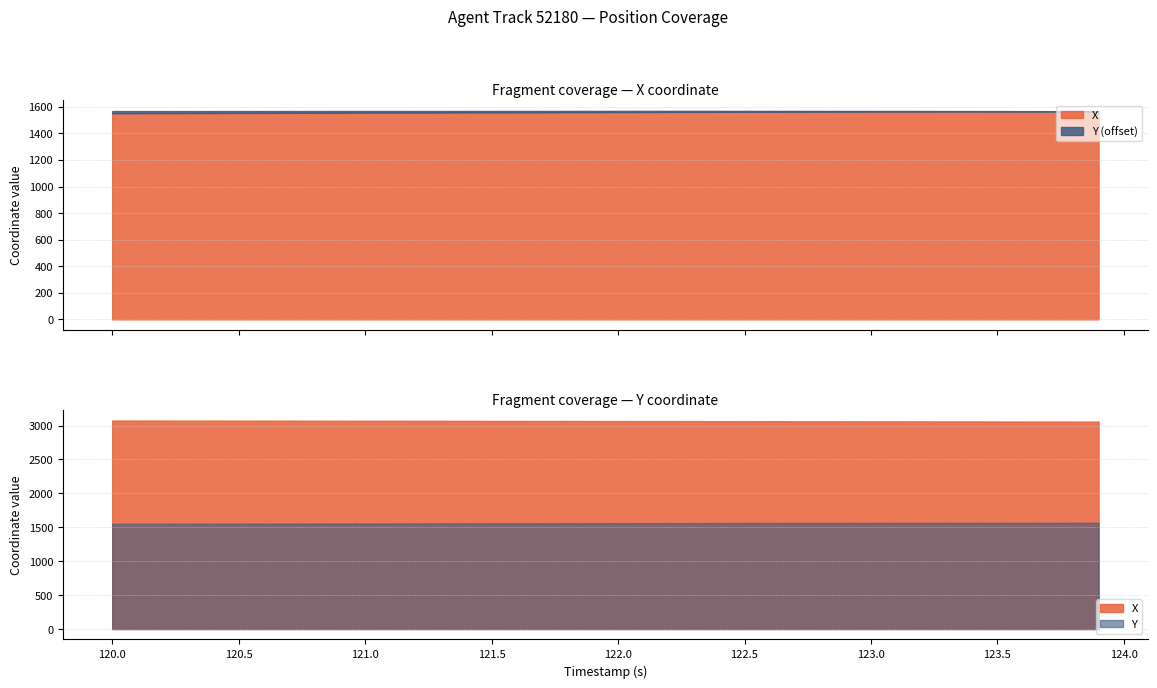

How many lines are shown in the chart?

2